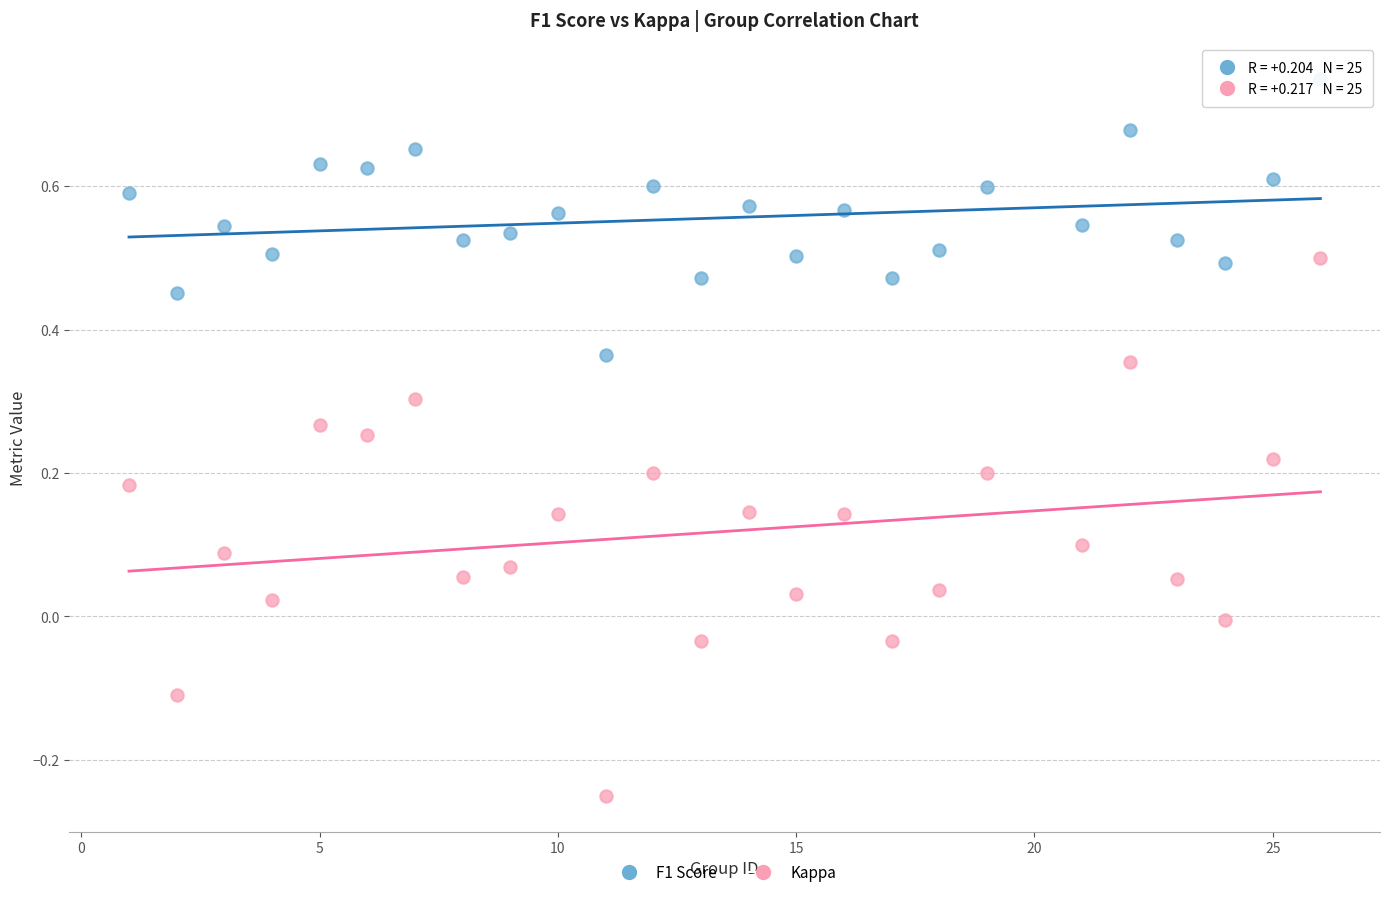

Across all data points, what is the range of Y values (max minus min)?

1.0